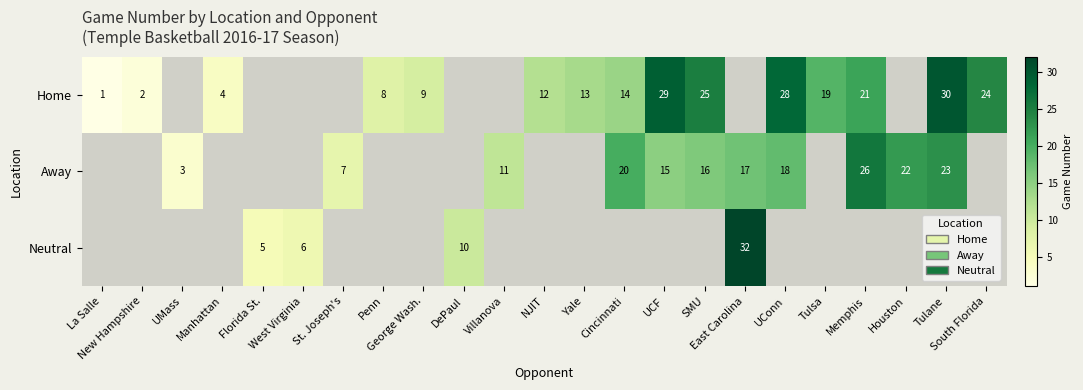

What is the difference between the maximum and minimum values in the Home series?

29.0